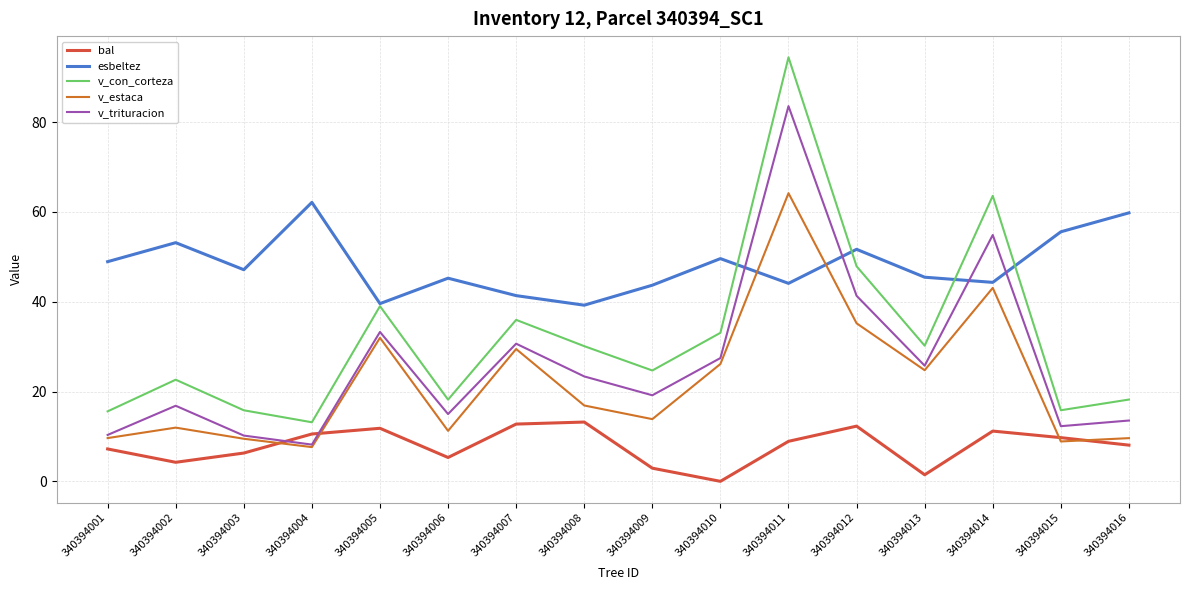

Which label corresponds to the smallest value in the chart?

340394010